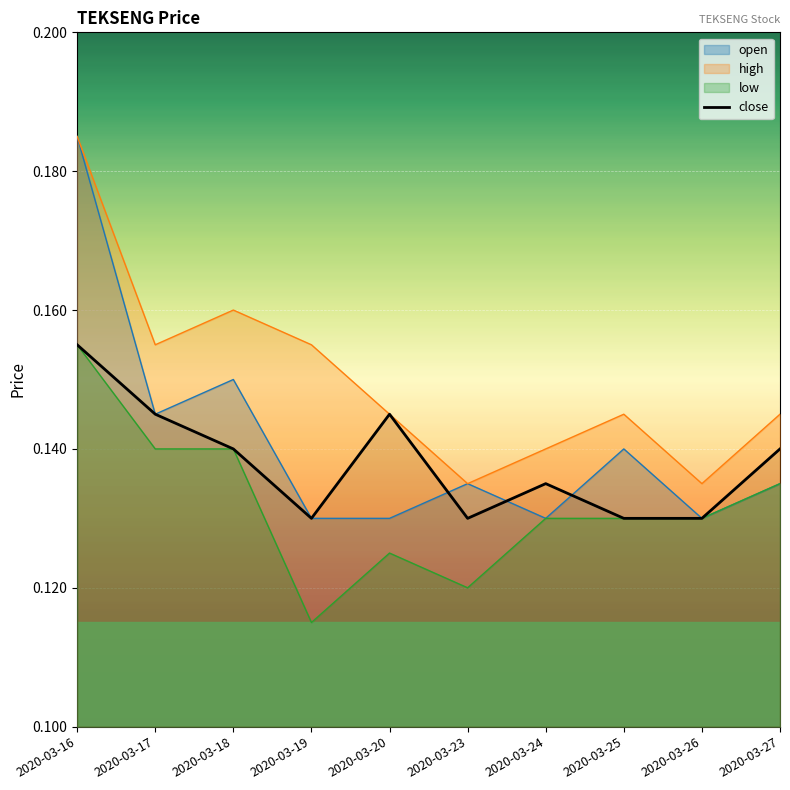

What is the sum of the values at 2020-03-25 and 2020-03-17?

0.3